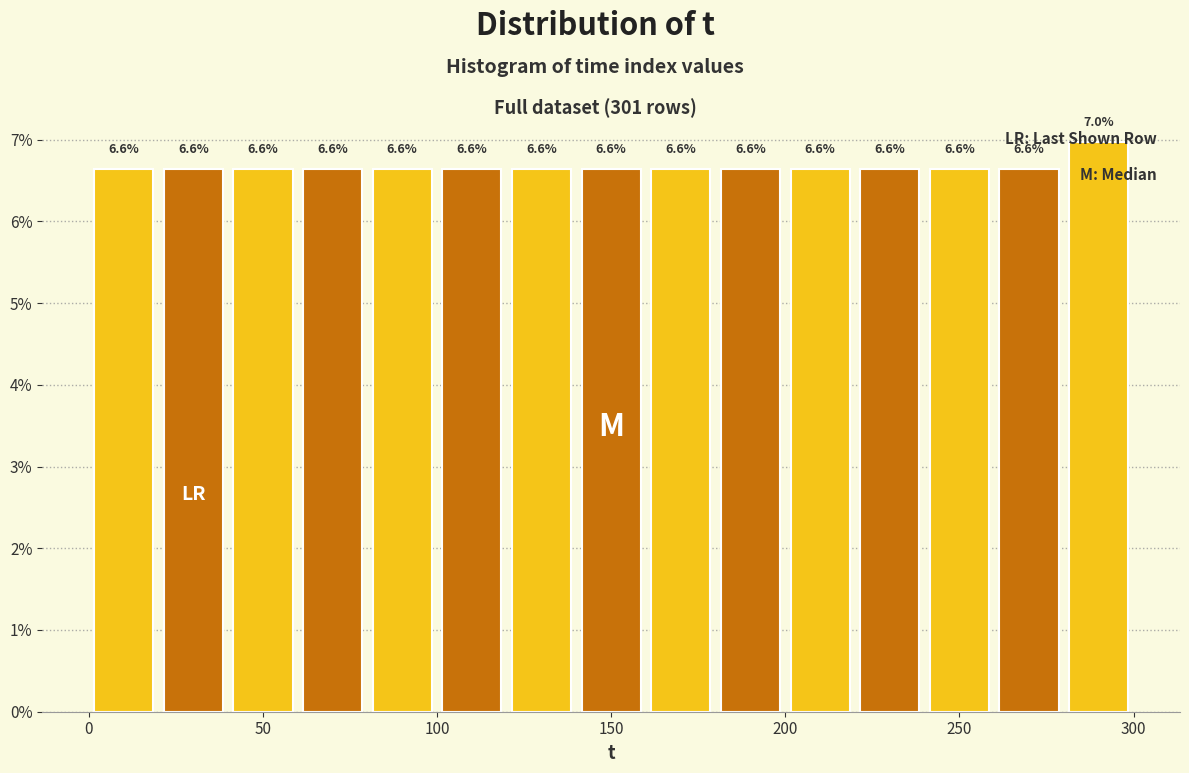

Which range on the x-axis has the tallest bar?

280 to 300